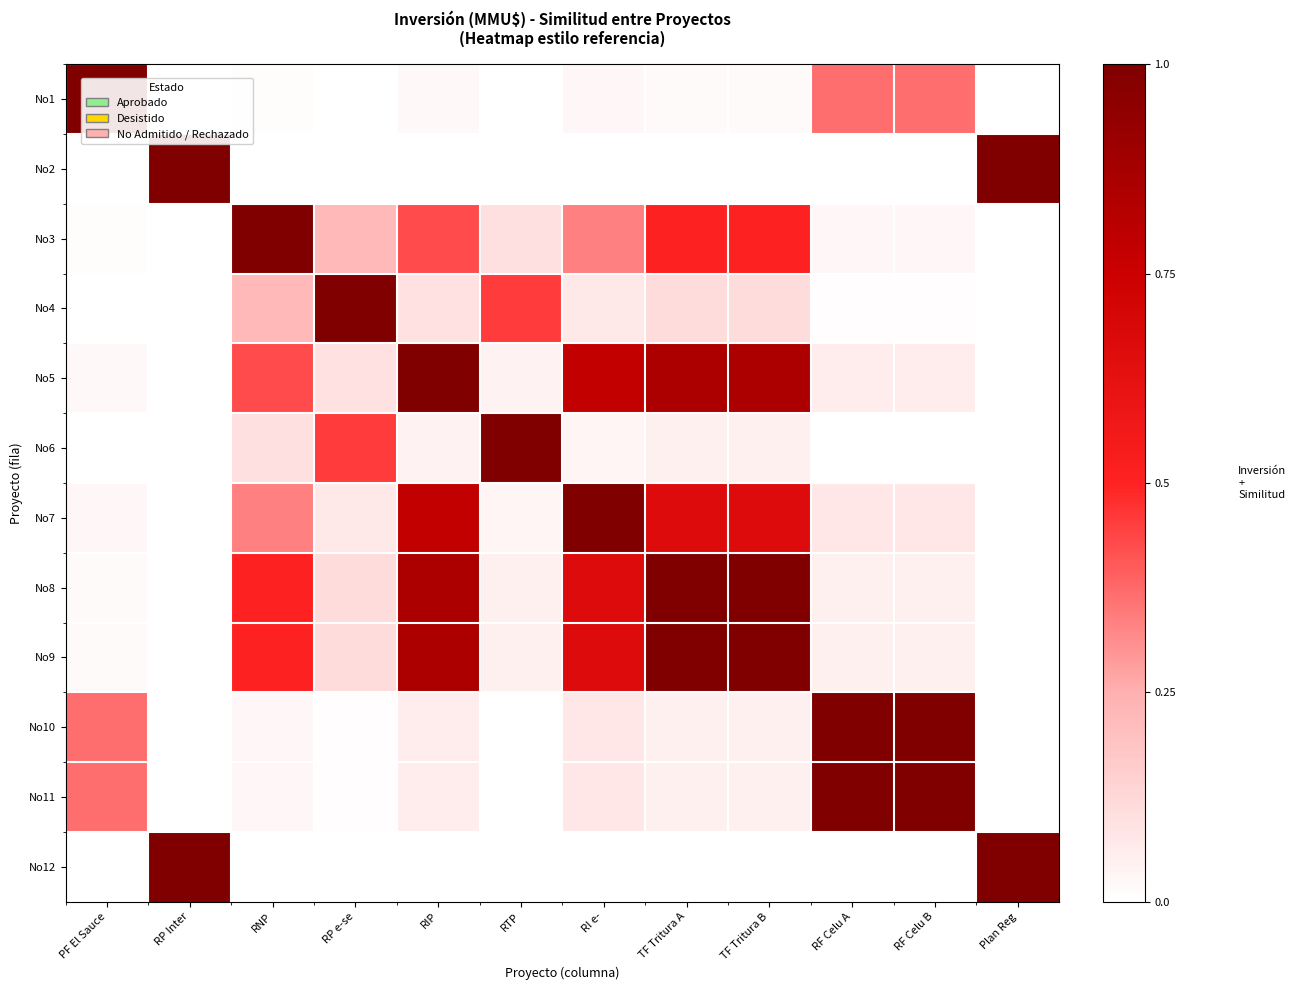

True or false: No4 has a value of 0.0 at RF Celu A.

True